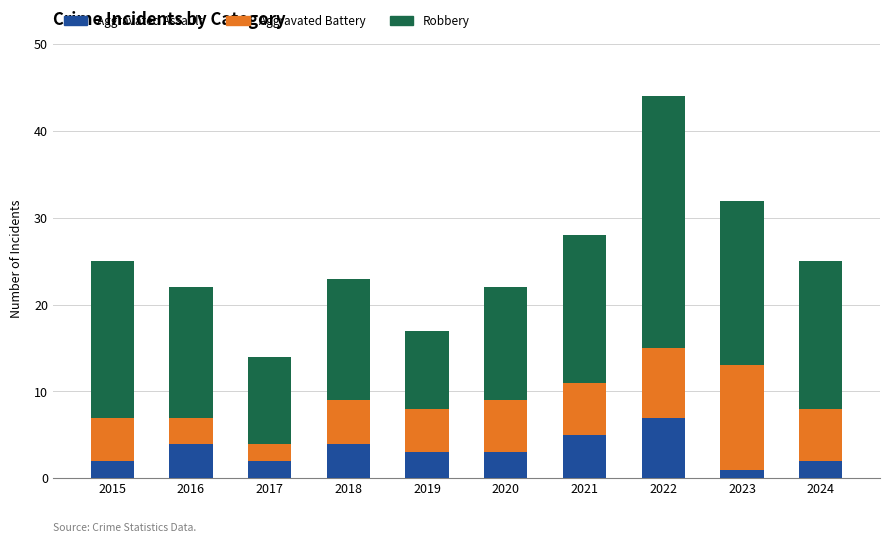

True or false: Aggravated Assault has a value of 7 at 2018.

False